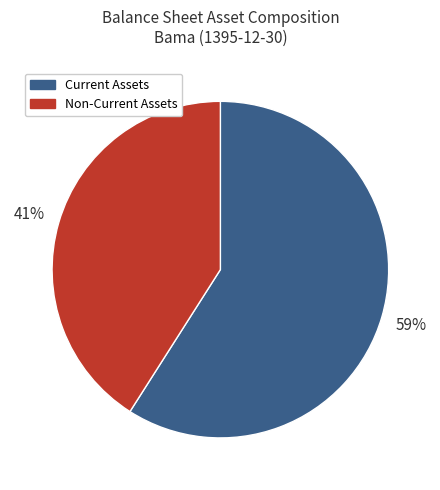

Does any single category account for the majority?

Yes